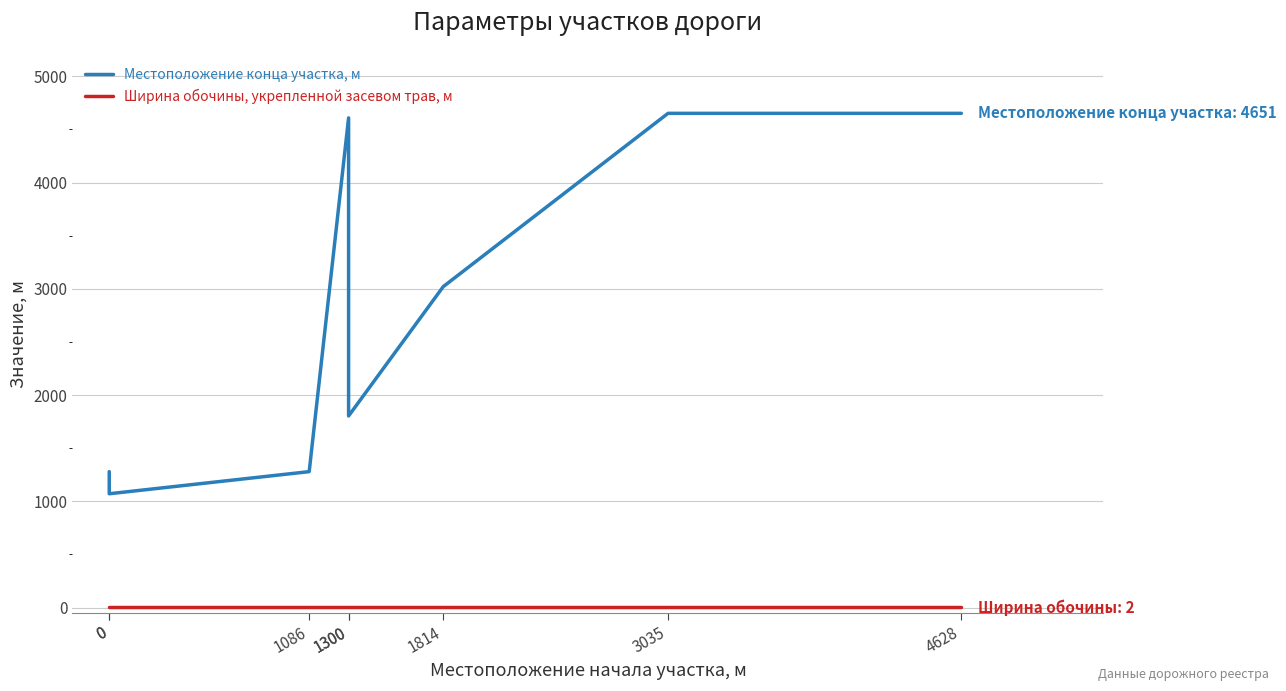

True or false: Ширина обочины, укрепленной засевом трав, м has a value of 3 at 4628.

False